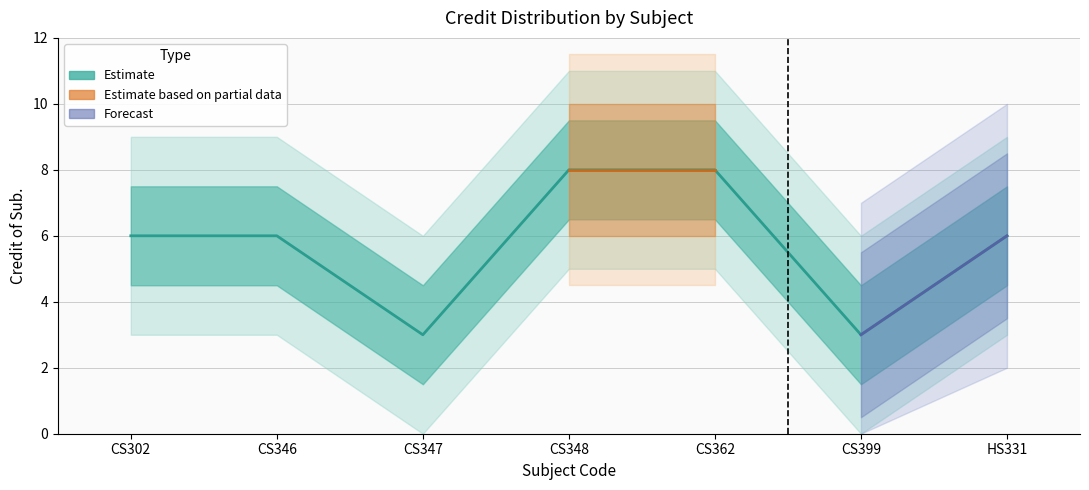

The chart shows a value of 6 at CS302. True or false?

True